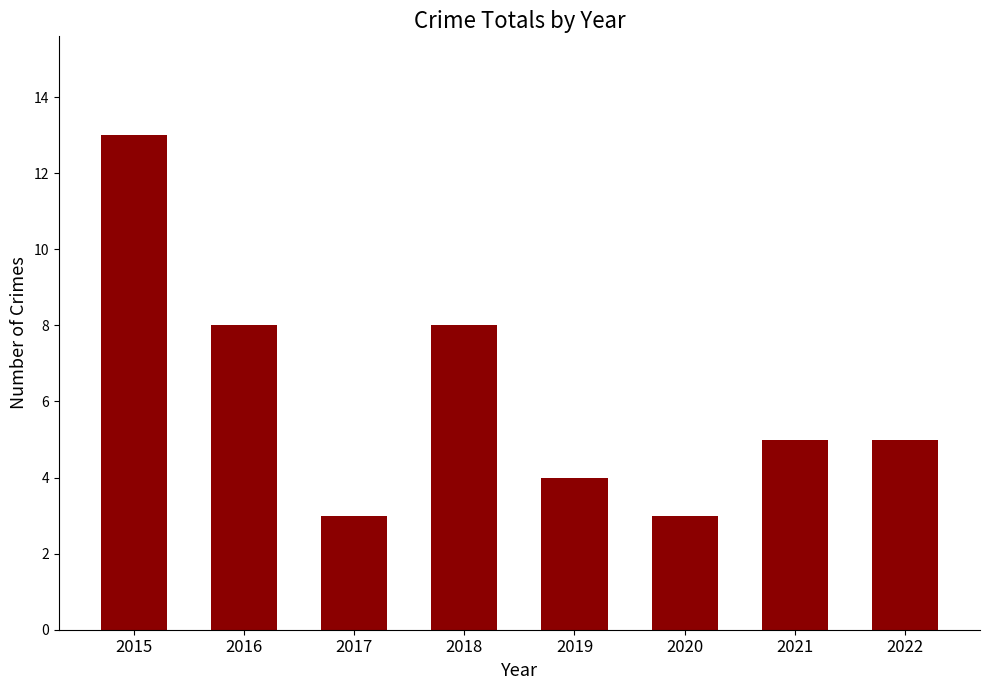

Count the values in the range 4 to 8.

5